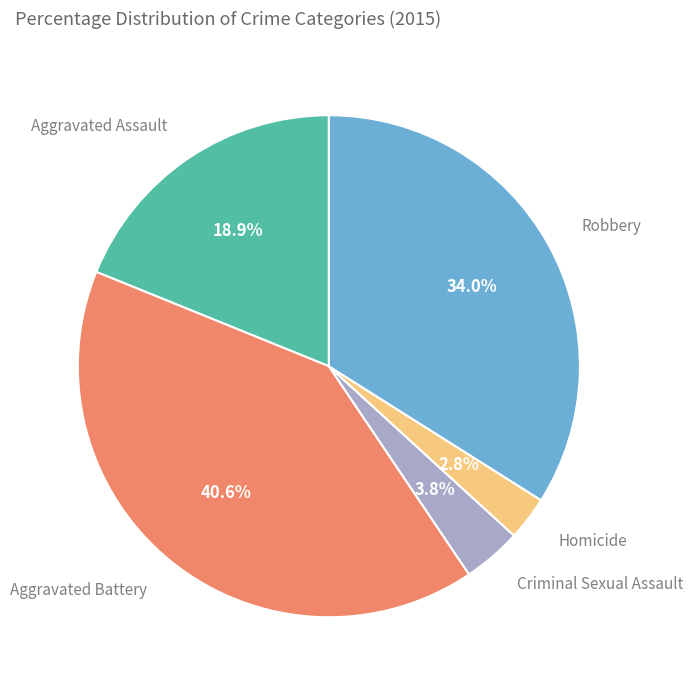

Is there any slice that represents more than half of the pie?

No